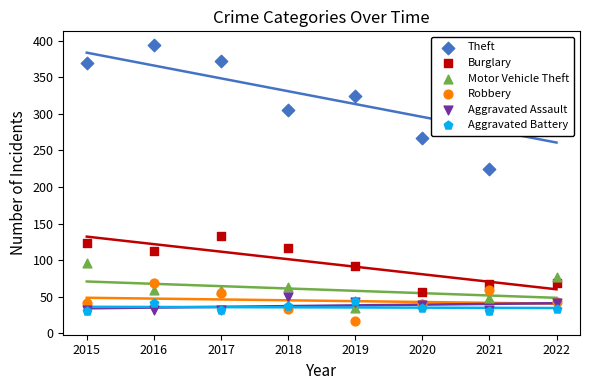

At how many categories does at least one series exceed 191?

8